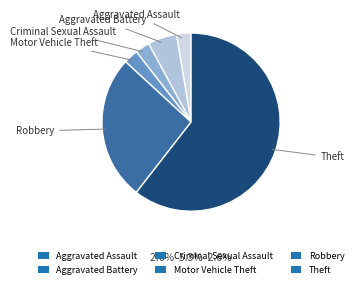

Between Theft and Robbery, which is larger?

Theft